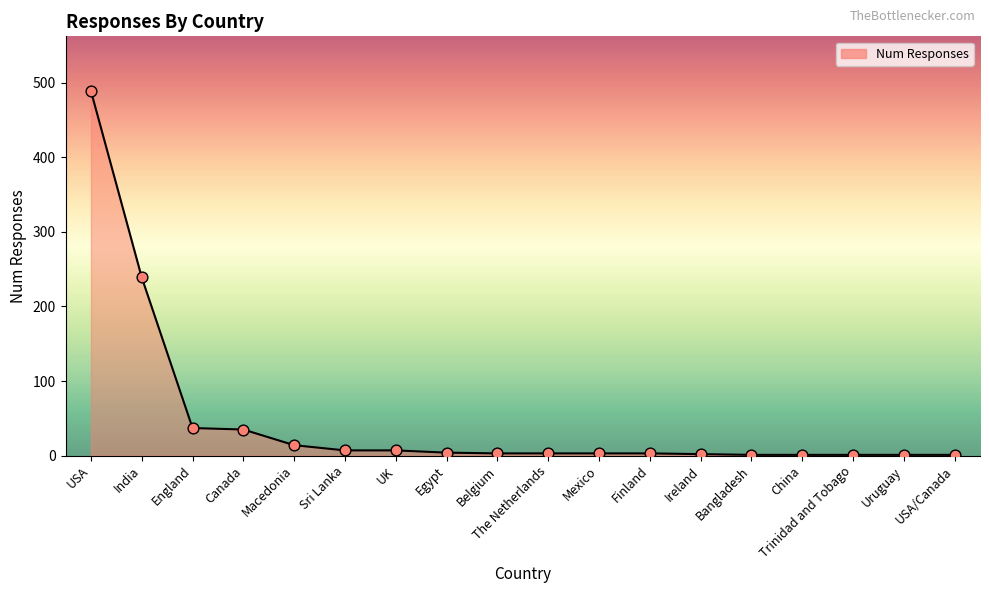

Between UK and China, which is larger?

UK